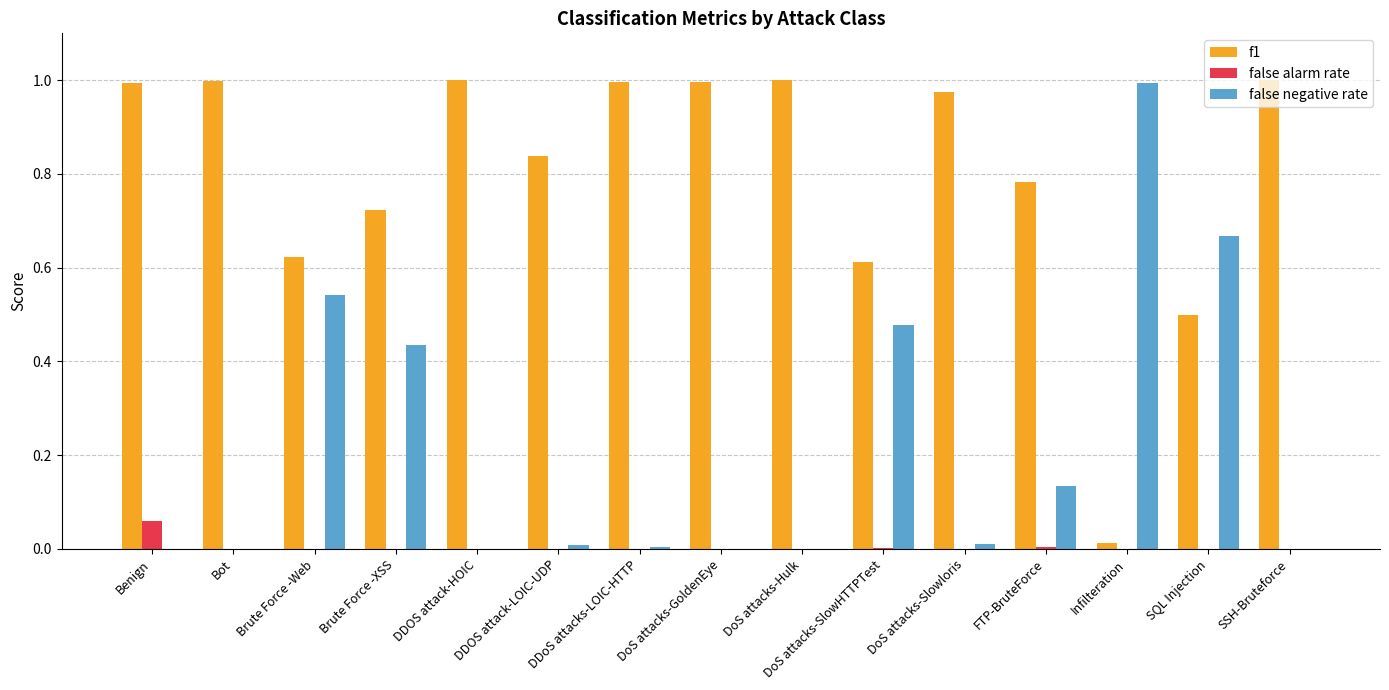

Between DoS attacks-Slowloris and SQL Injection, which series saw the biggest shift?

false negative rate